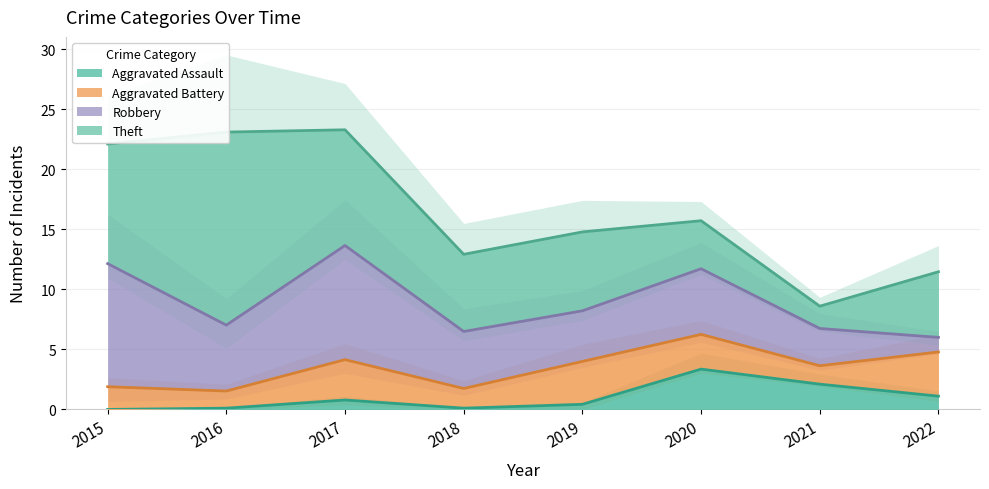

Does the chart display data point markers on the line(s)?

No